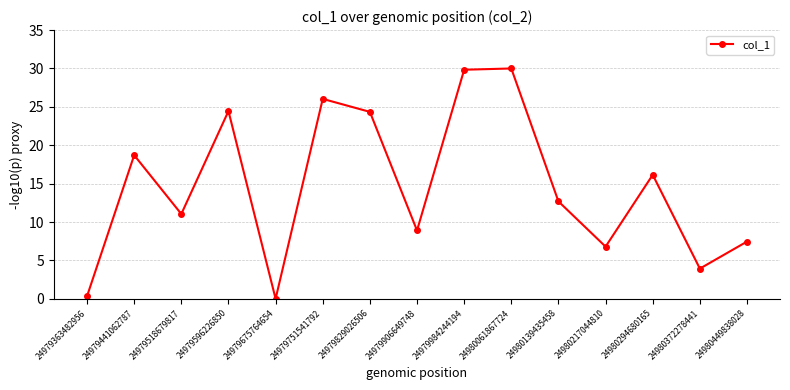

How many points are lower than both their immediate neighbors (excluding endpoints)?

5